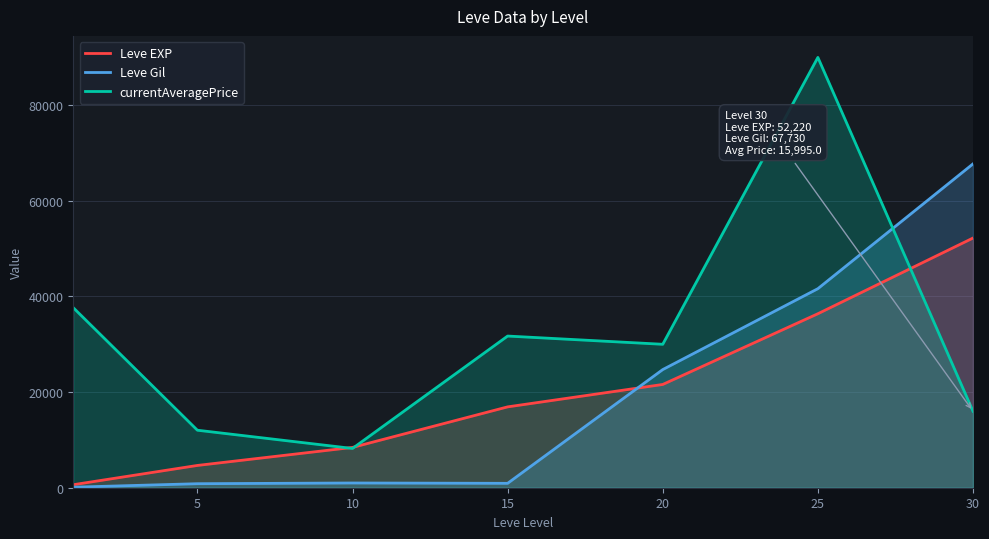

After their last crossing, which series has the higher values: Leve EXP or currentAveragePrice?

Leve EXP